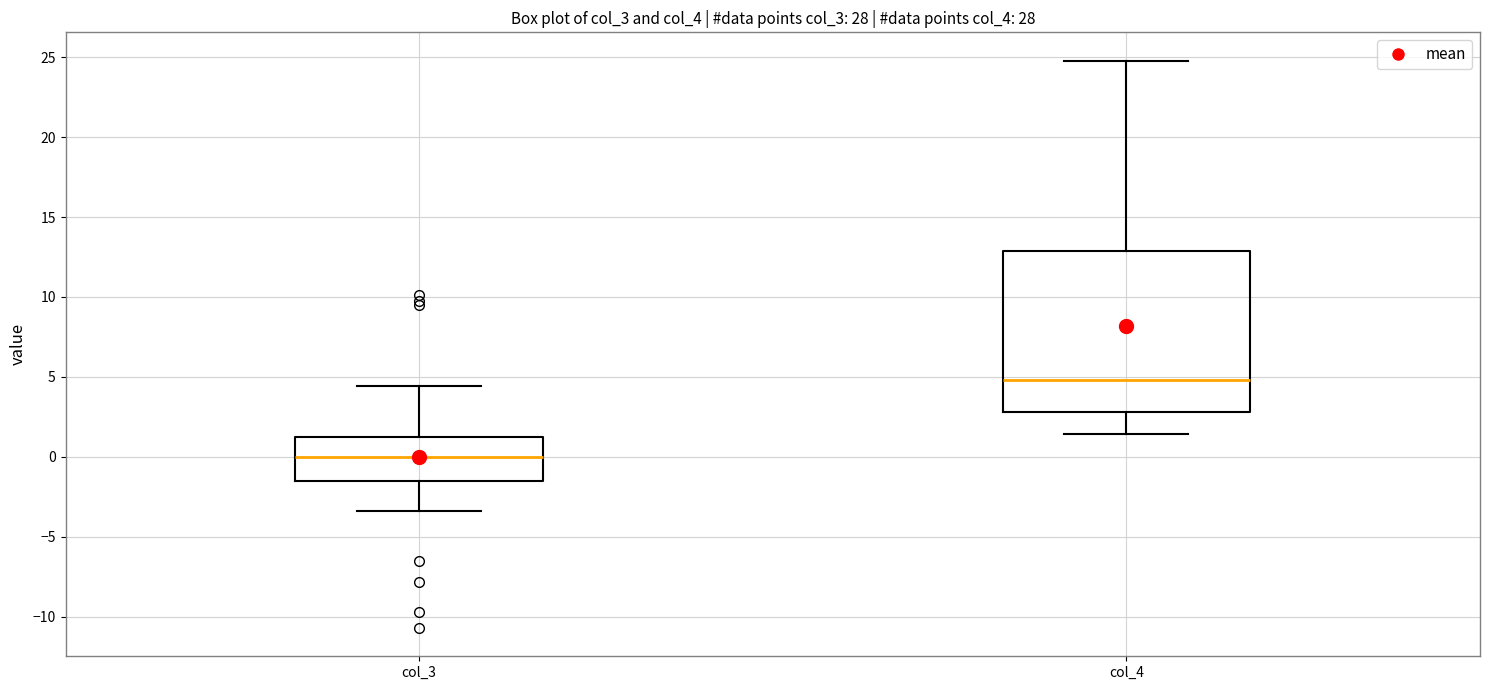

Where does the upper whisker of the box for col_3 end on the y-axis? The values are not printed on the chart, so give them approximately, as read against the axis.

4.5